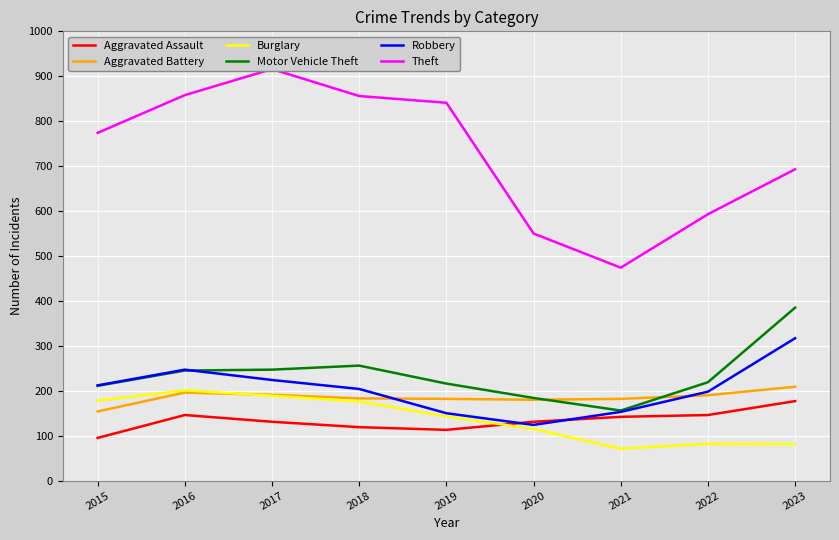

Does the chart display data point markers on the line(s)?

No